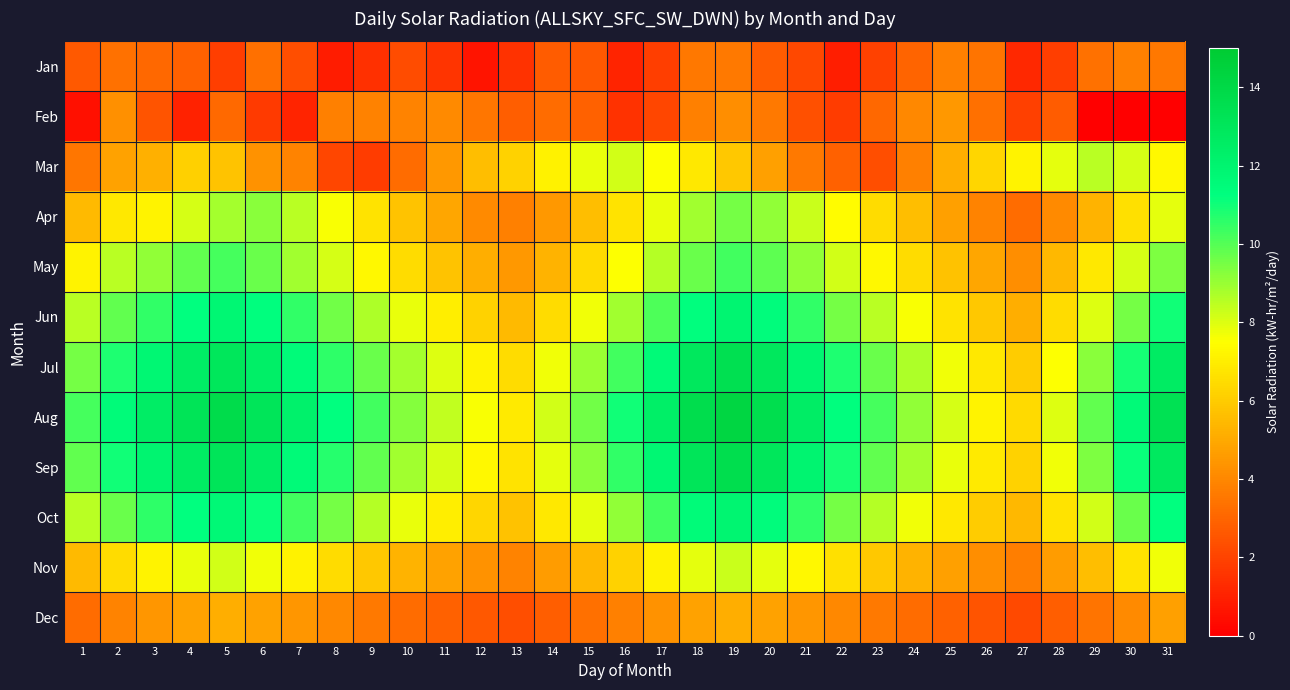

At which category is the sum across all series the highest?

19